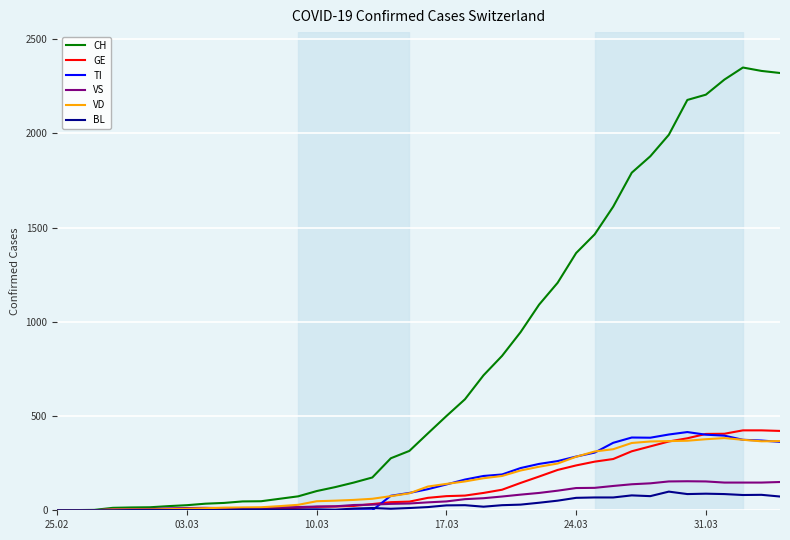

Which series has the widest spread of values?

CH